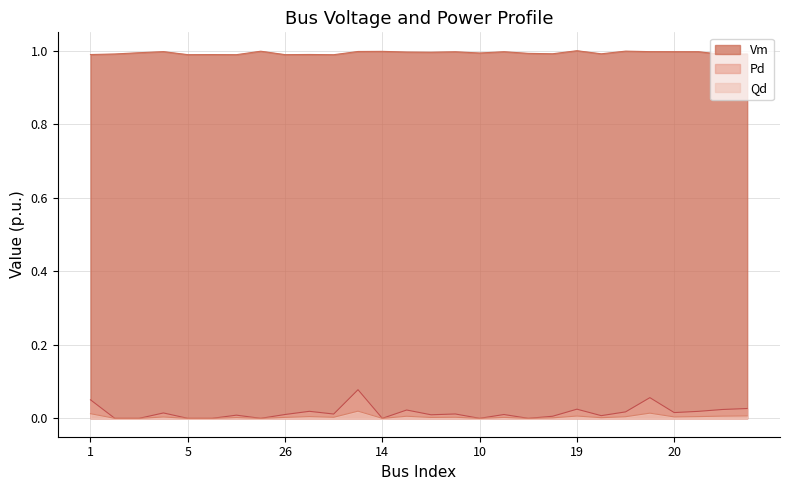

What is the label of the 4th point from the right?

20